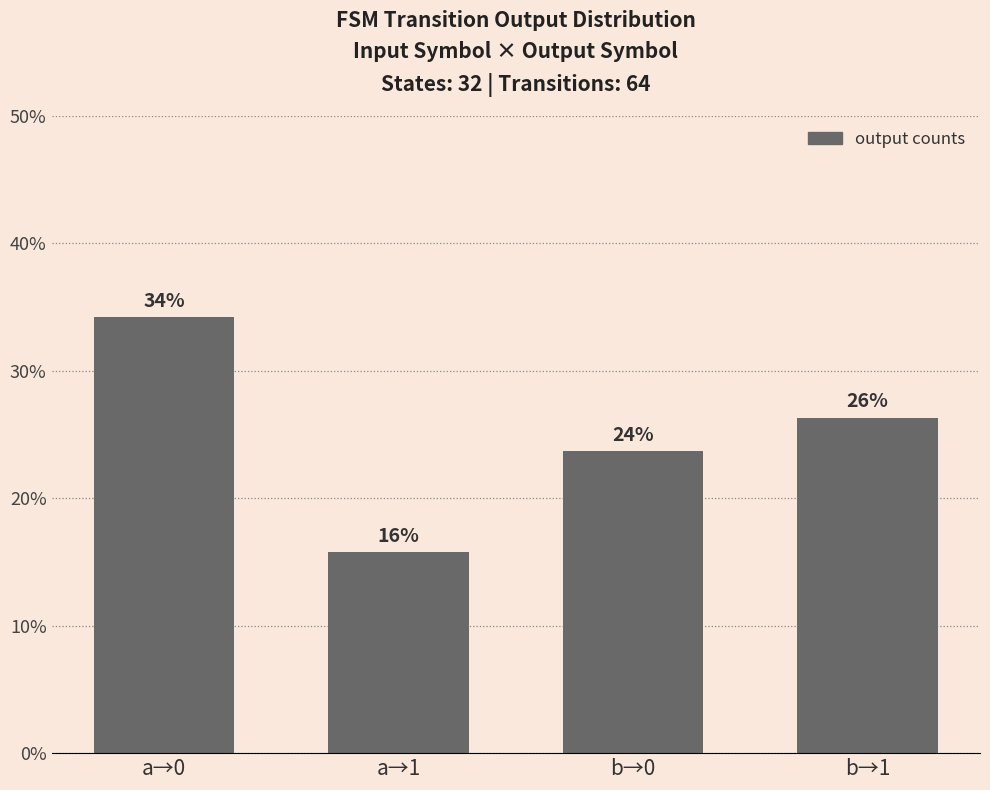

What is the difference between the values at a→0 and a→1?

0.2